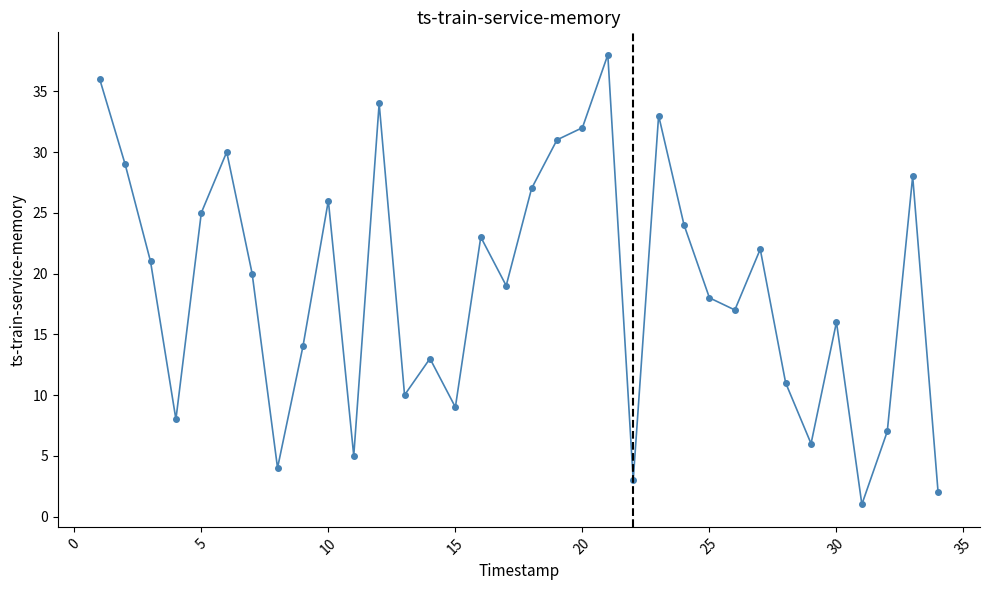

How many interior local valleys (lower than both neighbors) does the data have?

10